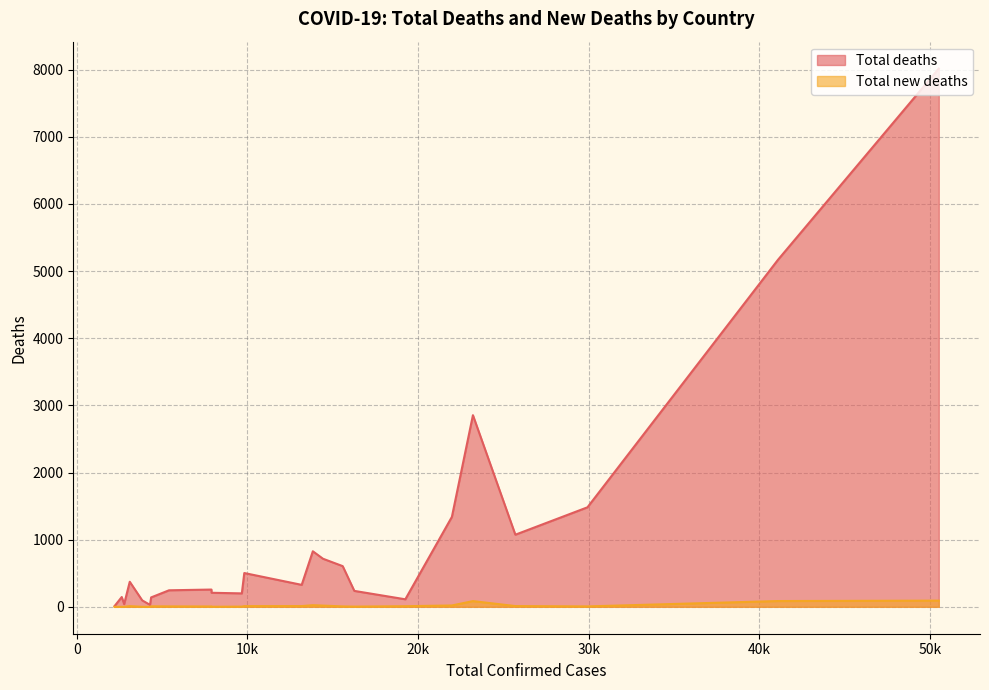

True or false: Total deaths and Total new deaths intersect in this chart.

False